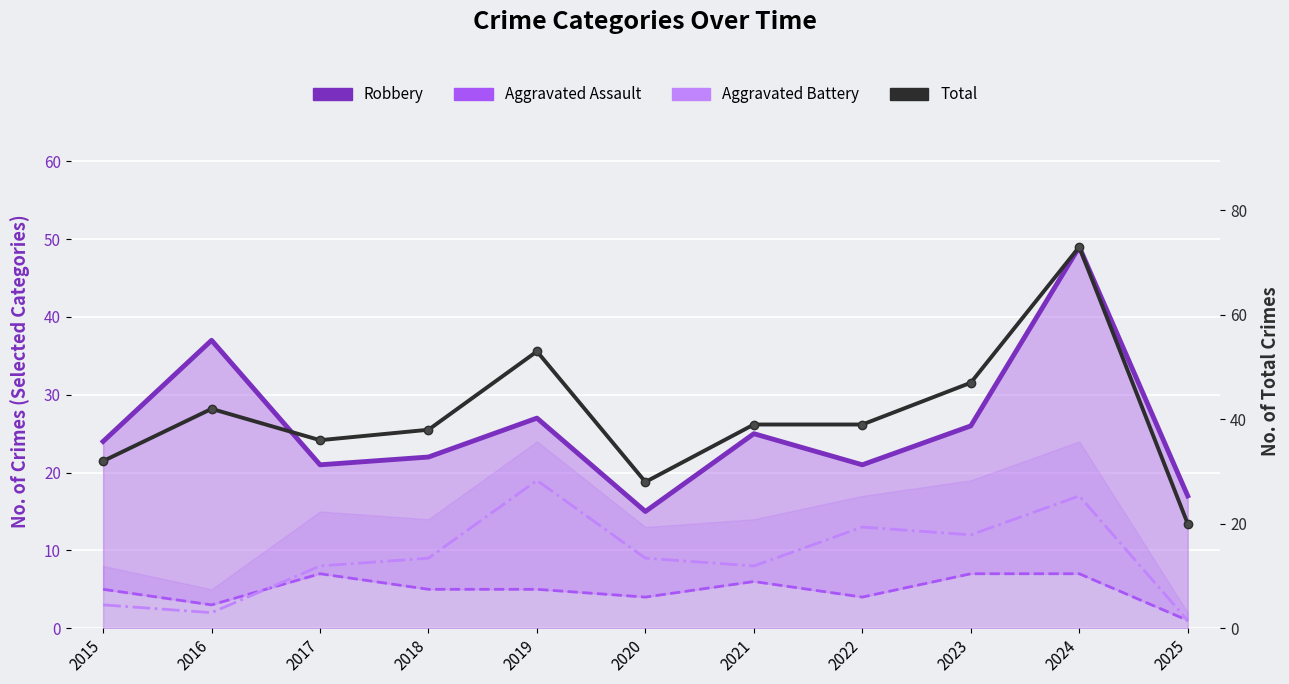

What are all the series names shown in the legend?

Robbery, Aggravated Assault, Aggravated Battery, Total